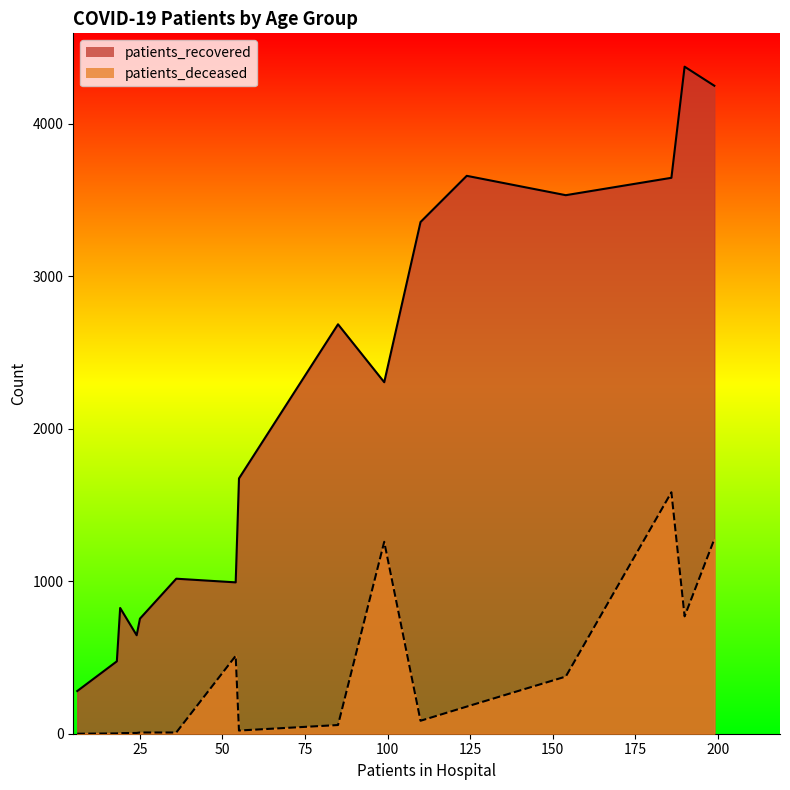

How many positive values does the patients_deceased series have?

15